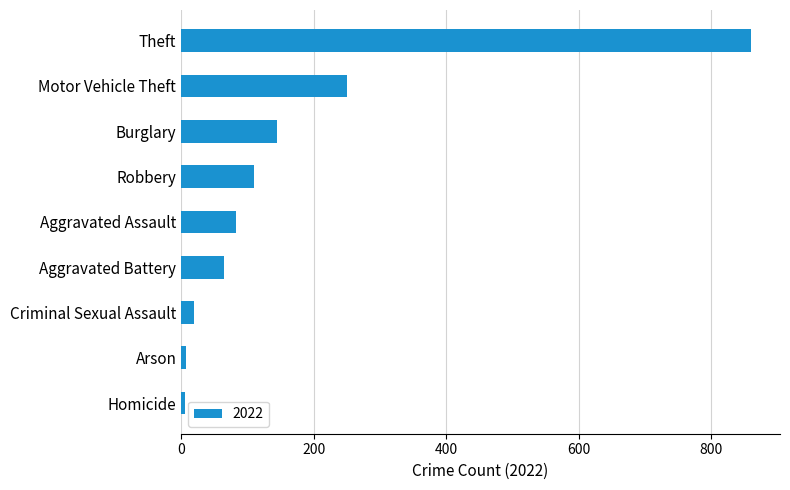

True or false: the data shows 111 at Aggravated Battery.

False